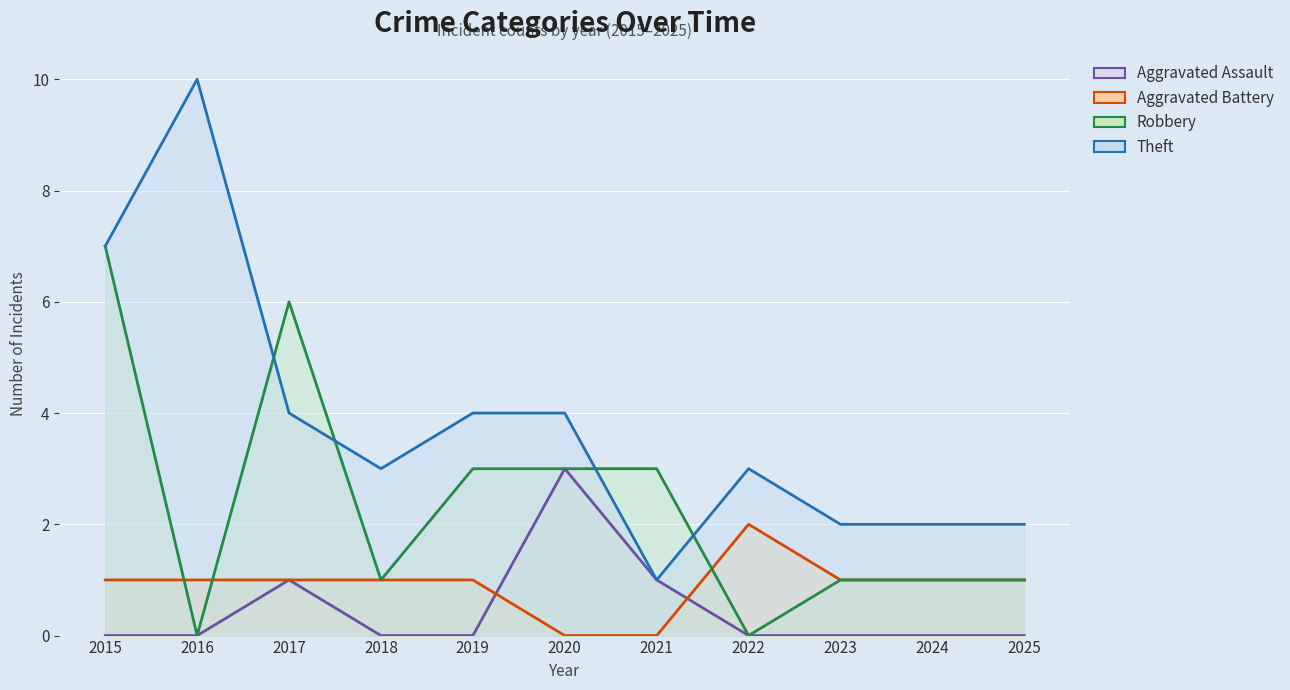

What value does the Theft series have at 2017?

4